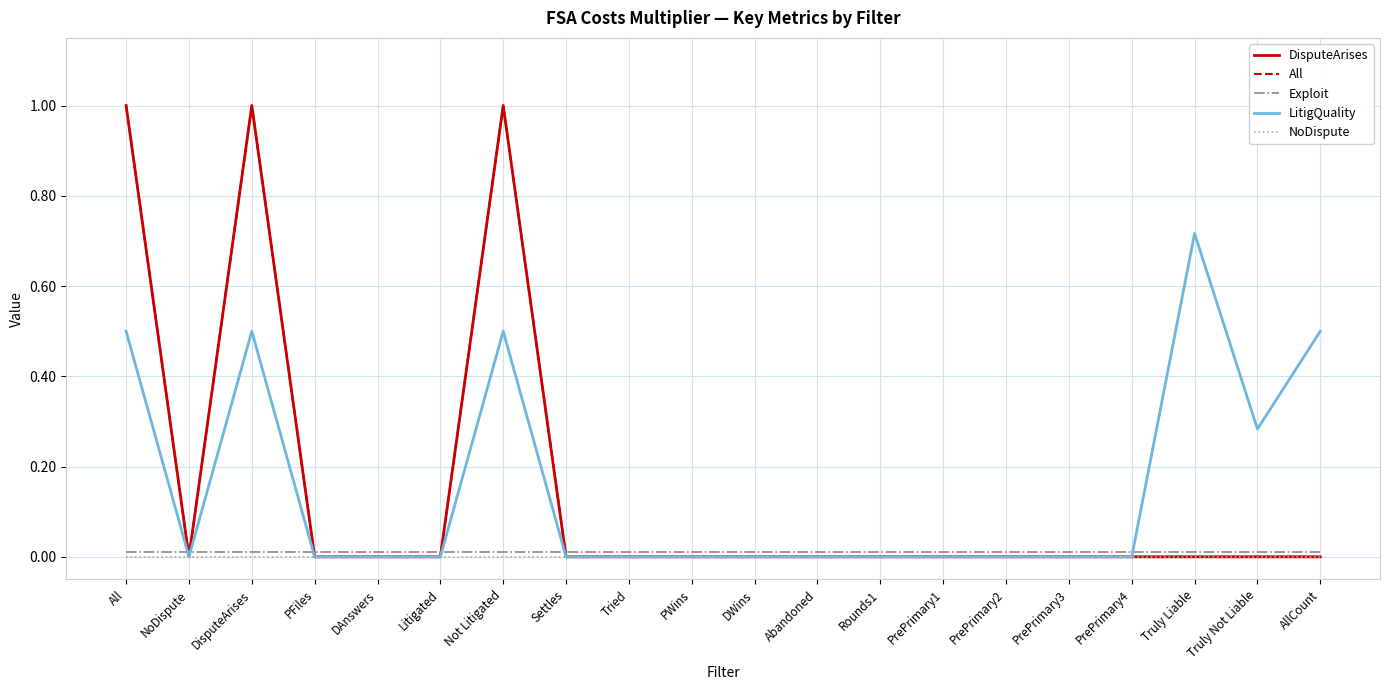

How many interior local valleys does the LitigQuality series have?

2